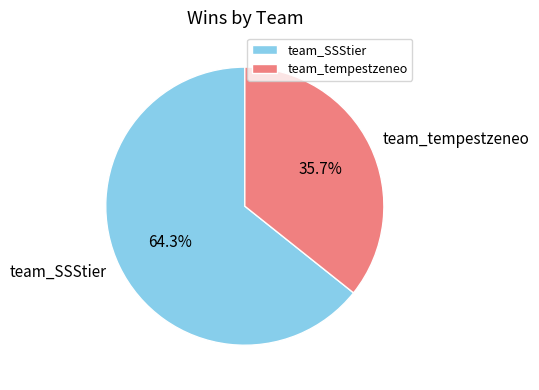

How many slices are in this pie chart?

2